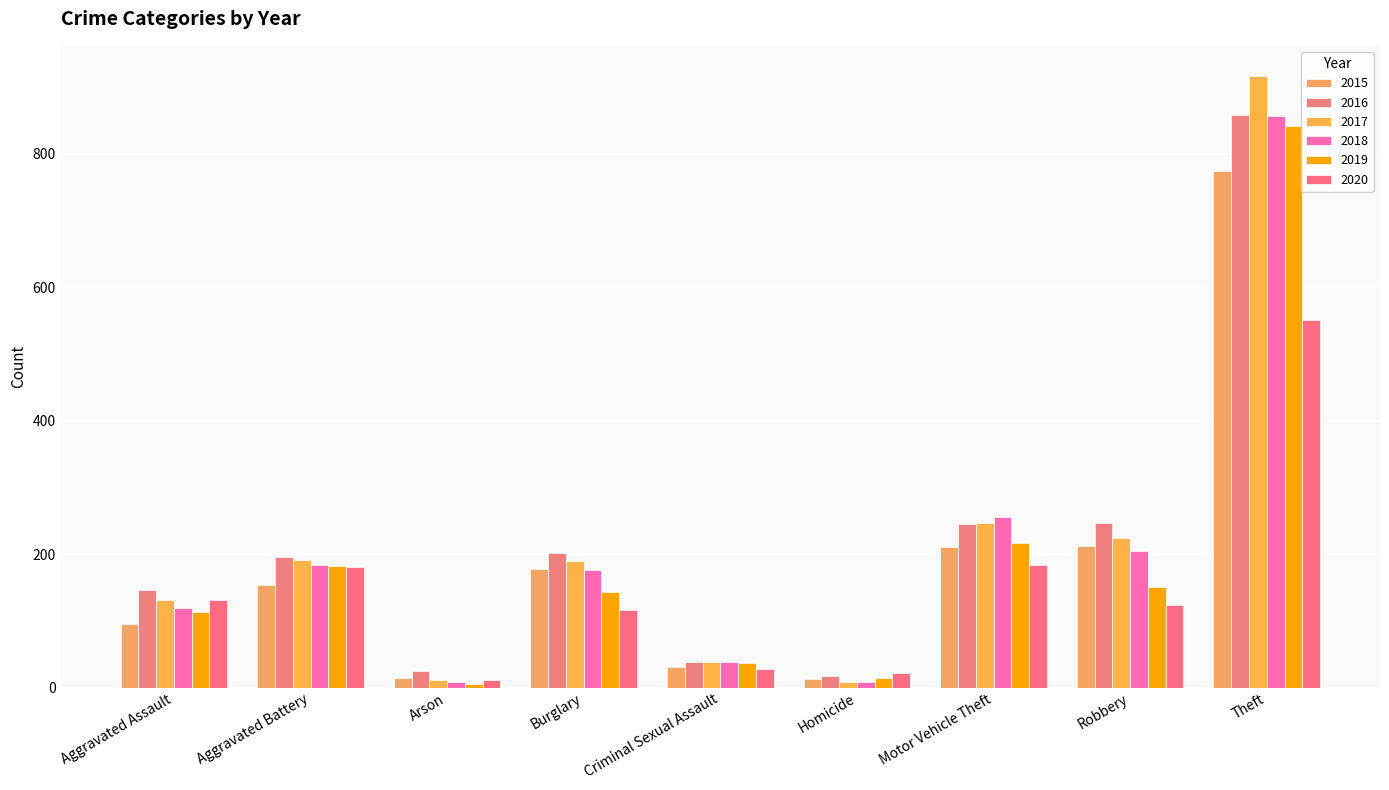

How many bars are there in each group?

6